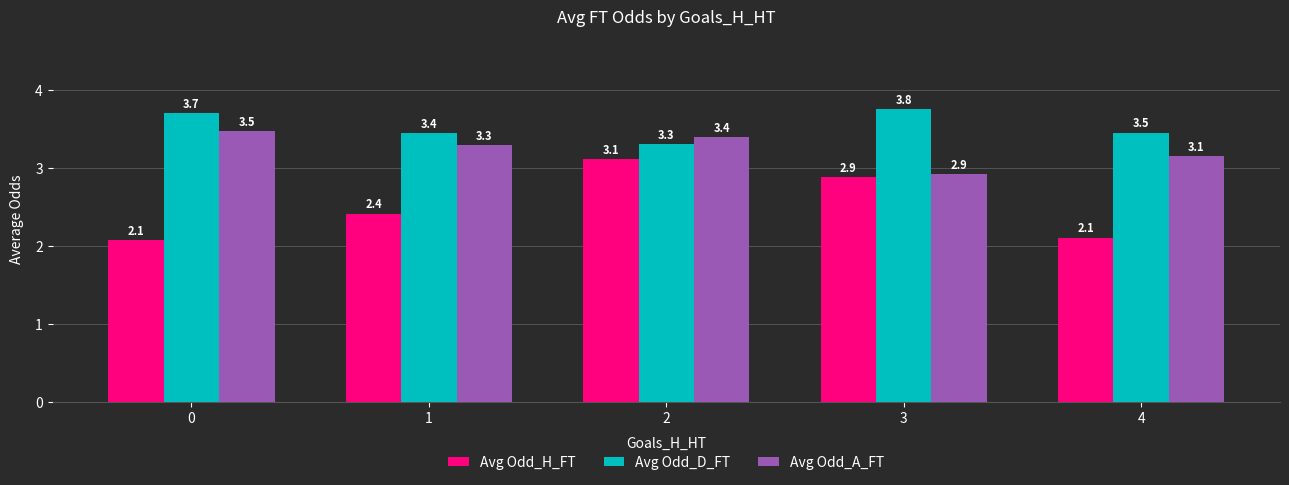

What are all the series names shown in the legend?

Avg Odd_H_FT, Avg Odd_D_FT, Avg Odd_A_FT